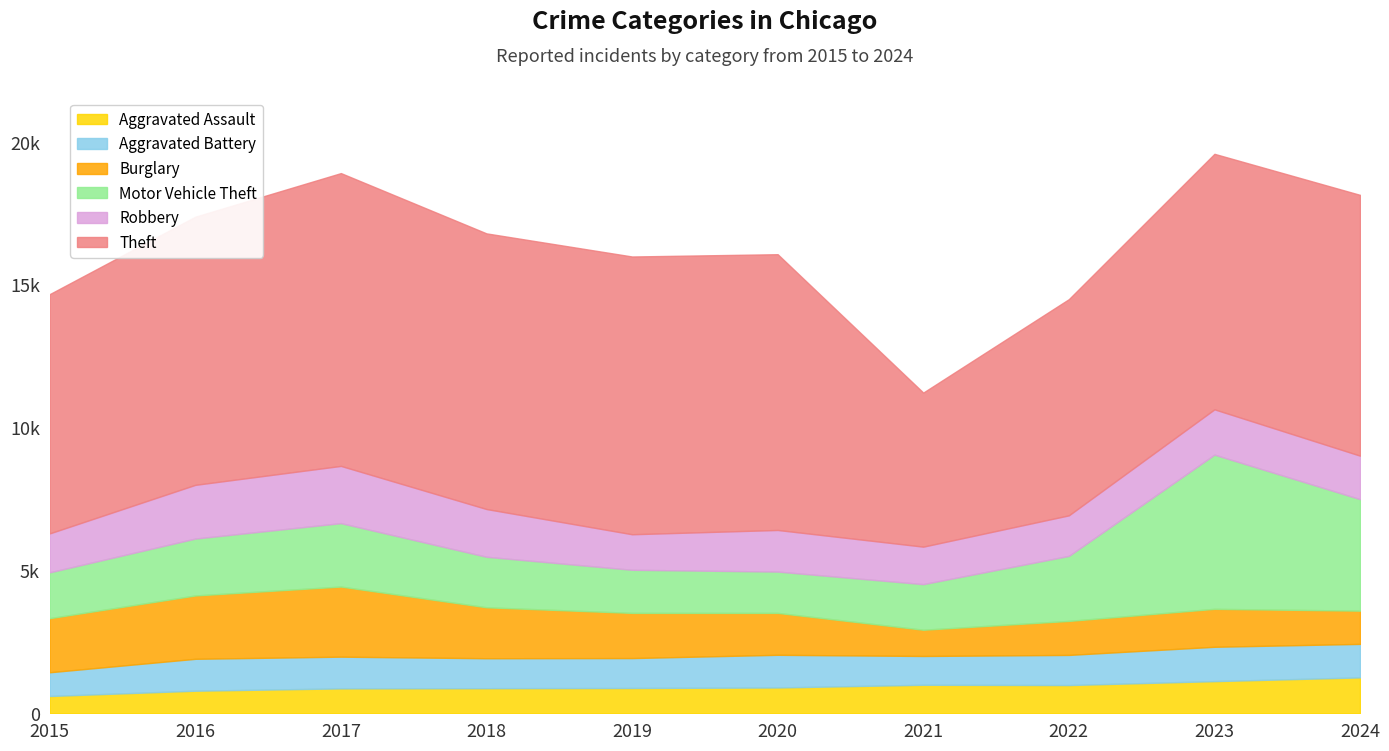

In Motor Vehicle Theft, how many points are higher than both neighbors (excluding endpoints)?

2